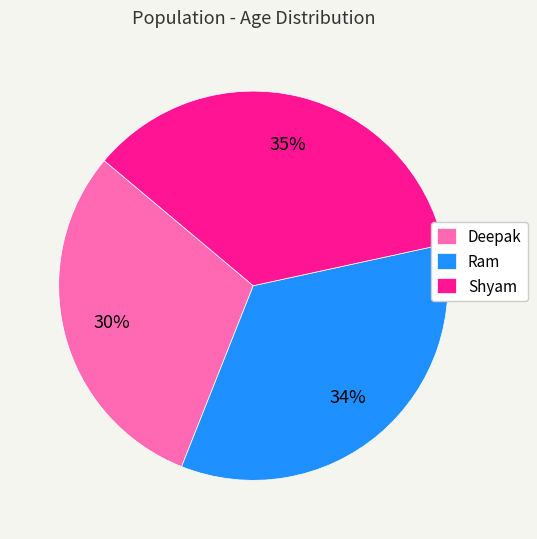

The Shyam slice represents 49% of the pie. True or false?

False